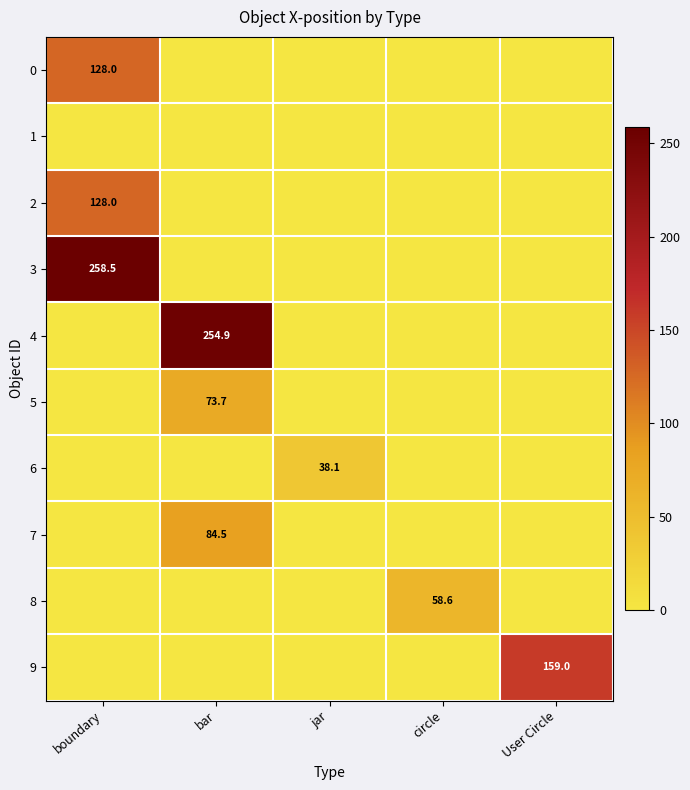

True or false: 2 has a value of 128.0 at boundary.

True